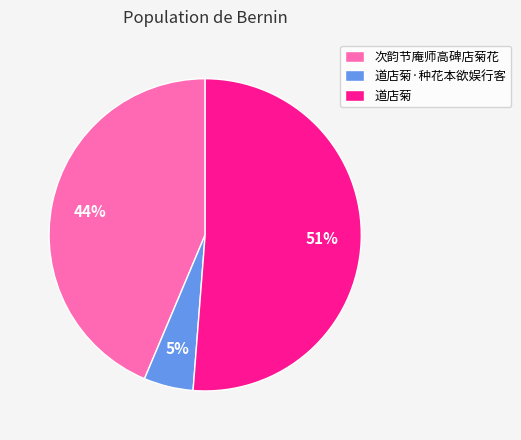

Rank the categories by value from highest to lowest.

道店菊, 次韵节庵师高碑店菊花, 道店菊·种花本欲娱行客